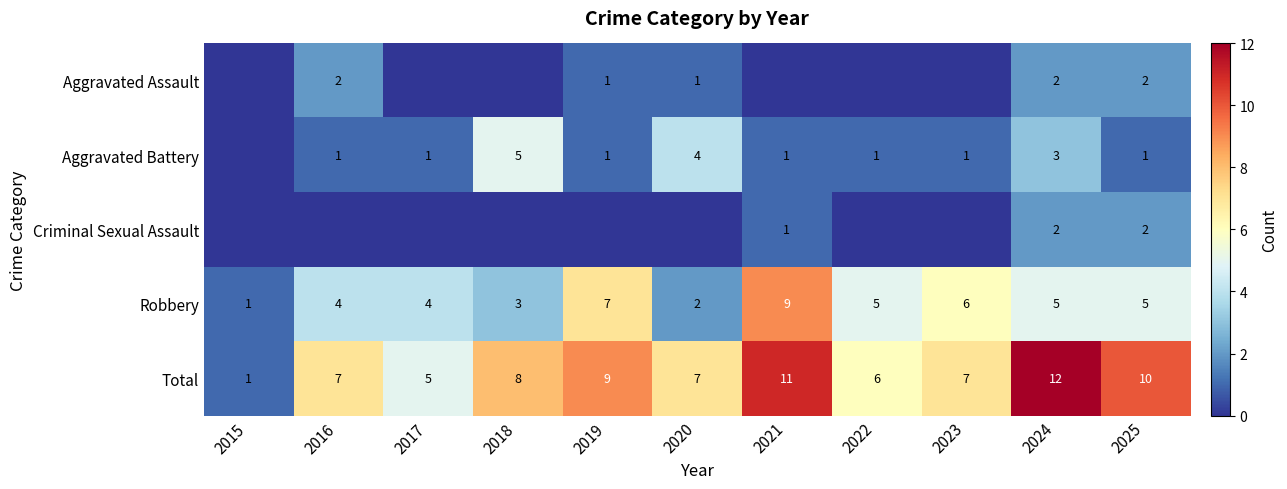

Is the value of Robbery at 2016 greater than the value of Total at 2018?

No